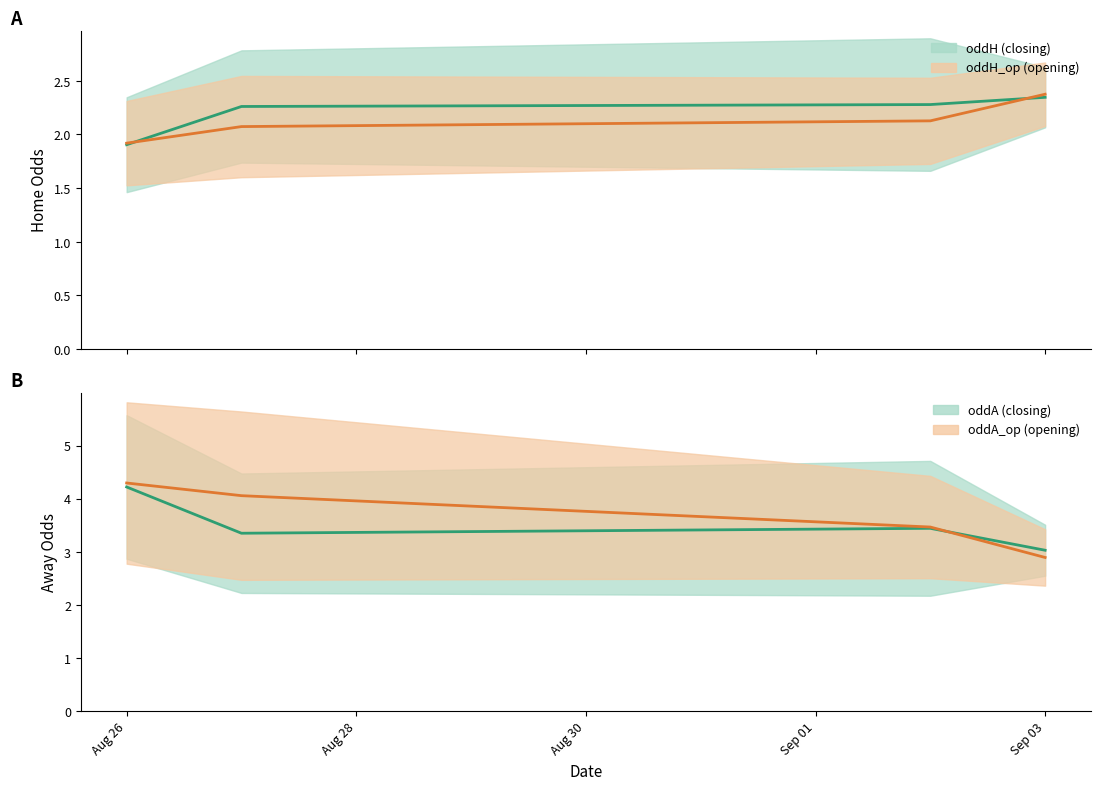

How many interior local valleys does the oddA series have?

1